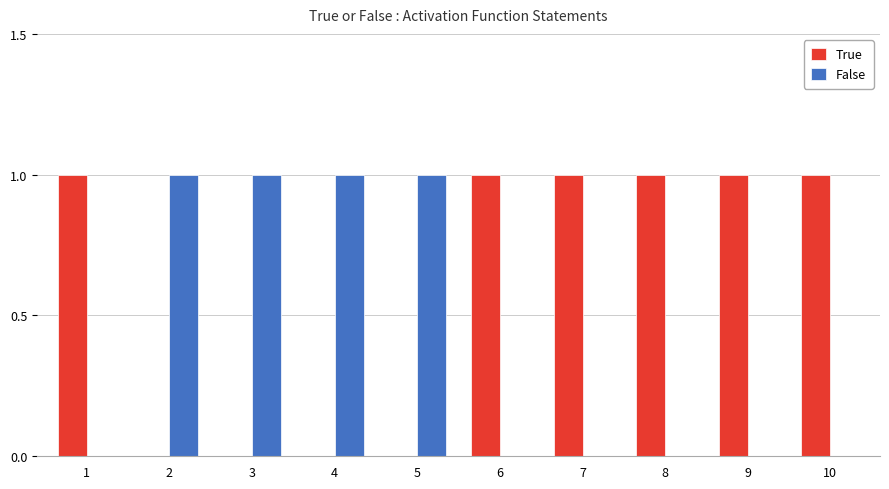

Are the bars horizontal?

No